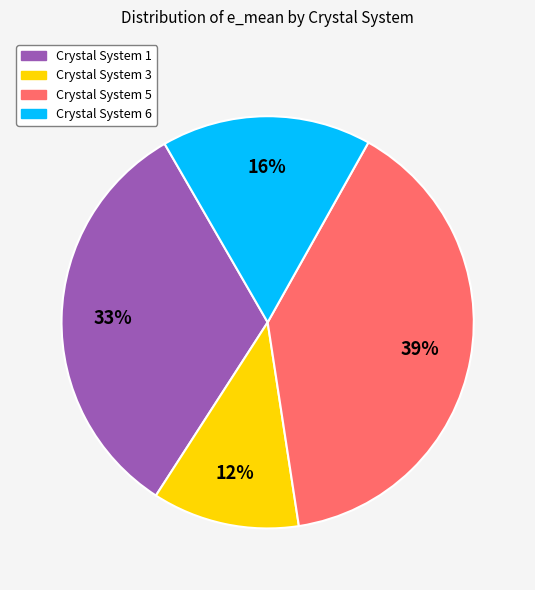

Is there any slice that represents more than half of the pie?

No